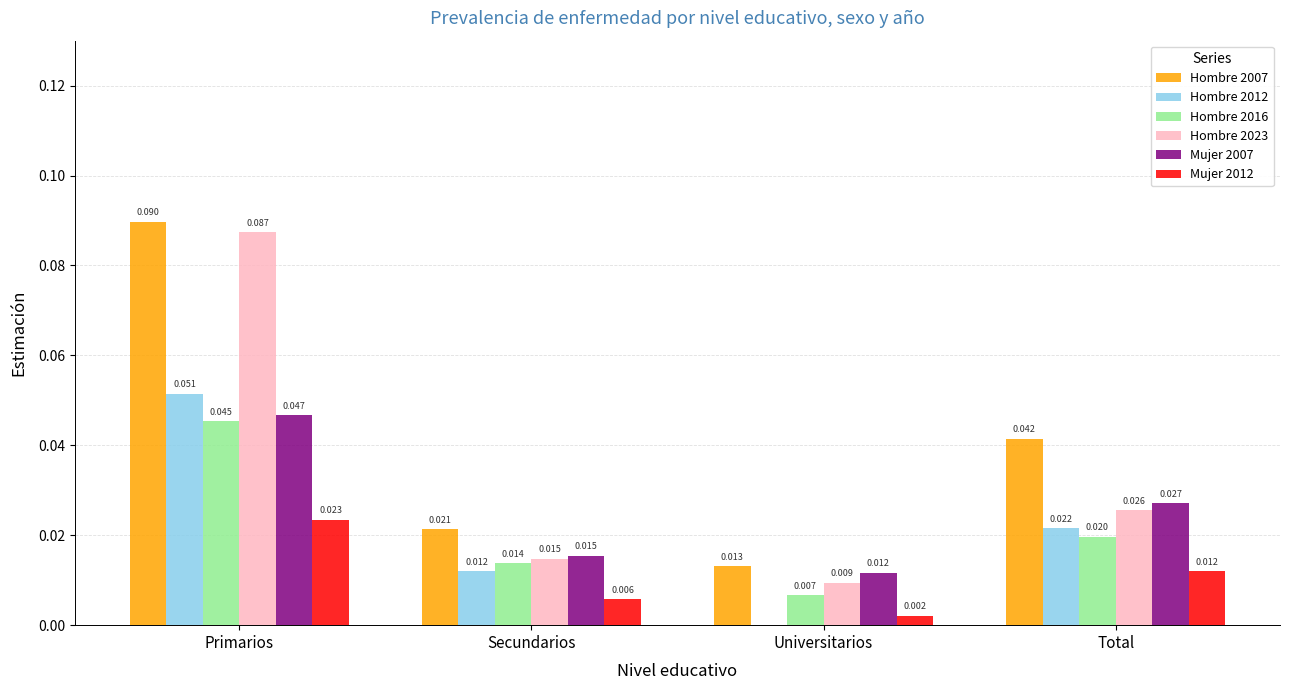

Which category has the highest value in the Hombre 2007 series?

Primarios